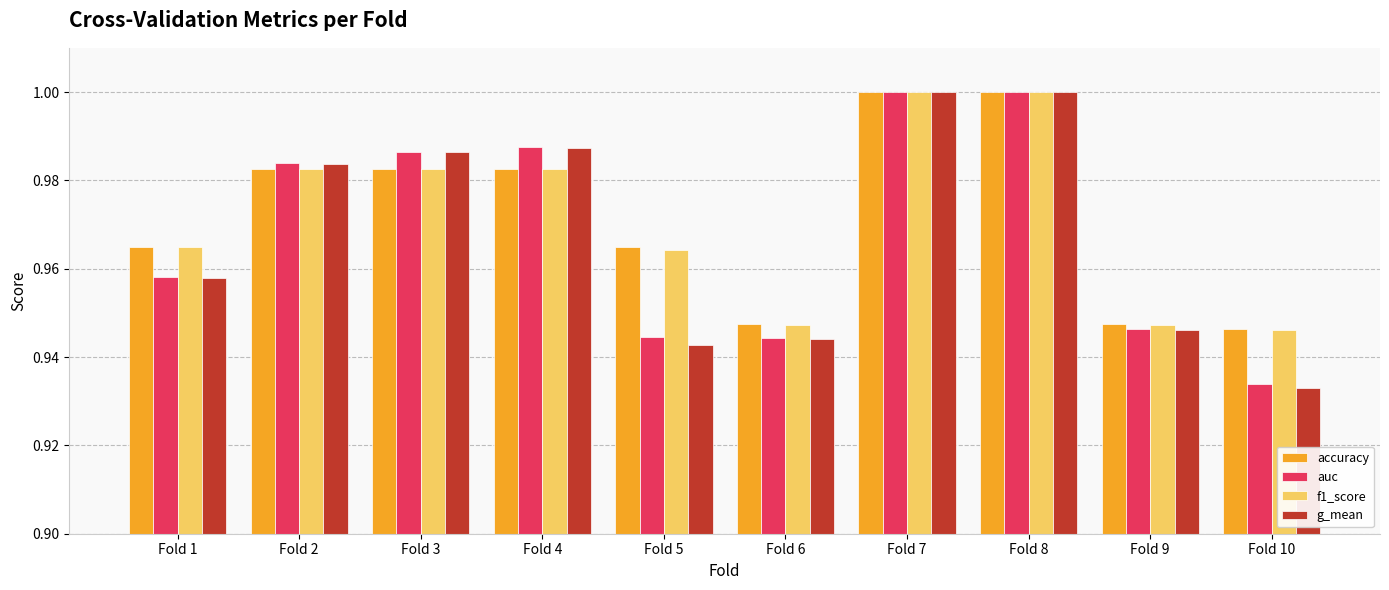

Which label corresponds to the smallest value in the chart?

Fold 10